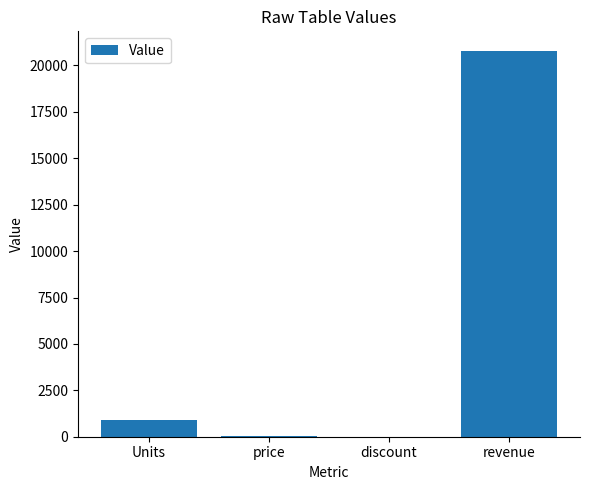

Count the number of data series in this chart.

1